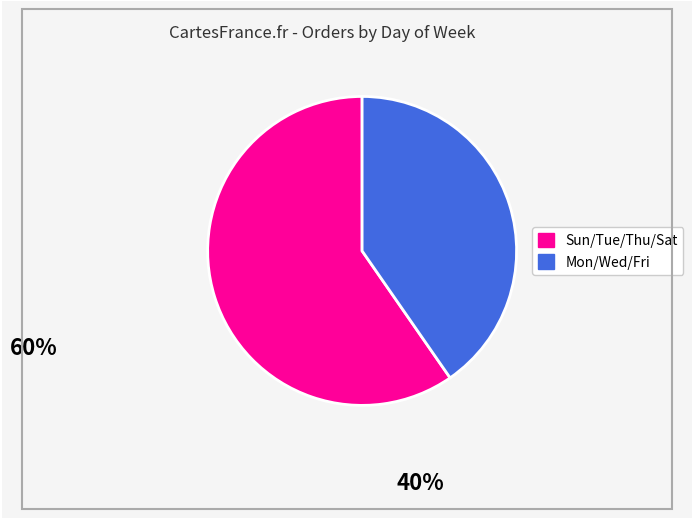

Is there a majority slice in this chart?

Yes